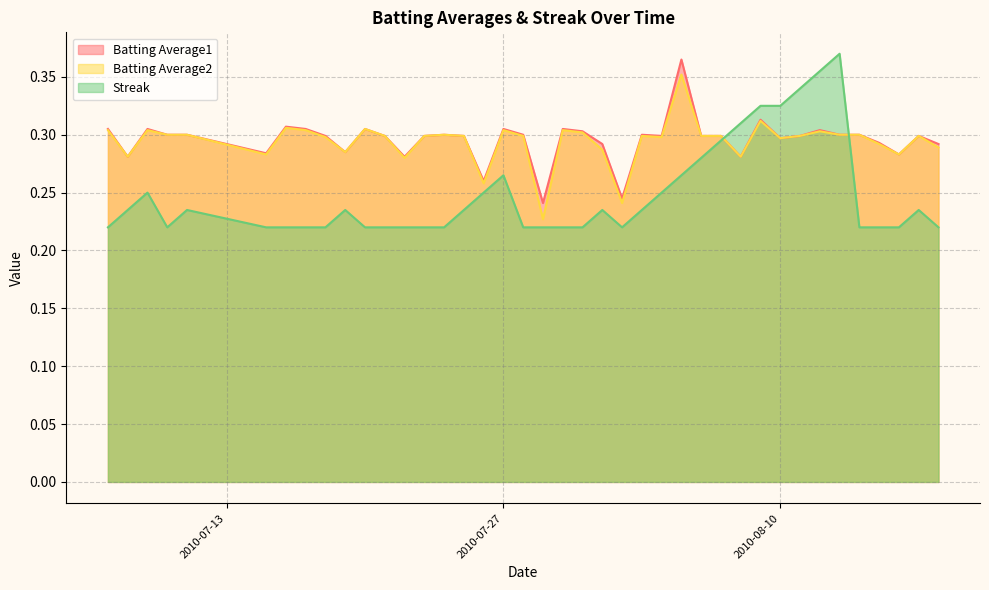

What is the maximum value for Batting Average2?

0.4